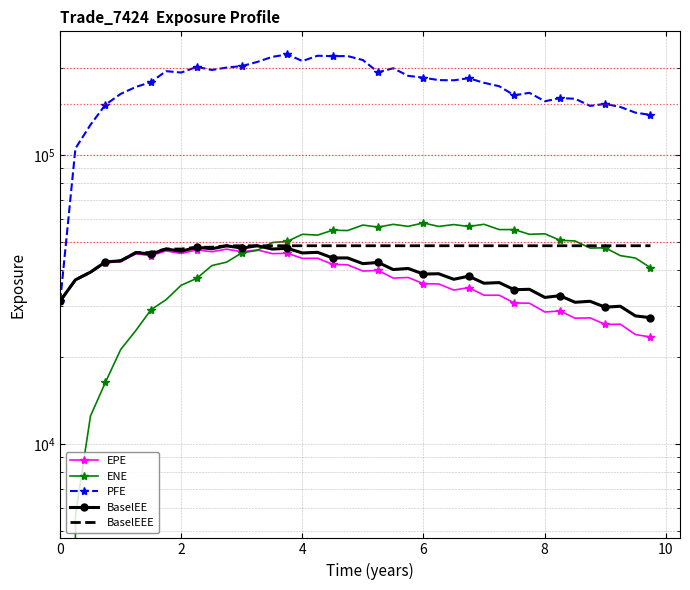

How many lines are shown in the chart?

5